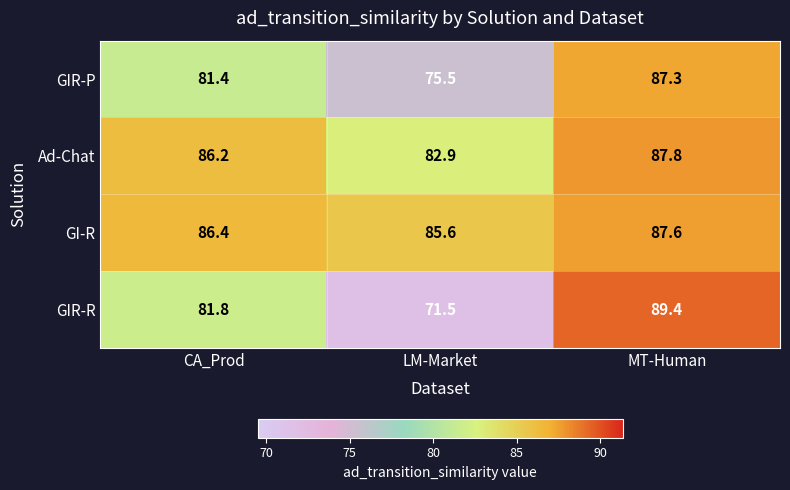

Is it true that Ad-Chat equals 33.5 at CA_Prod?

False